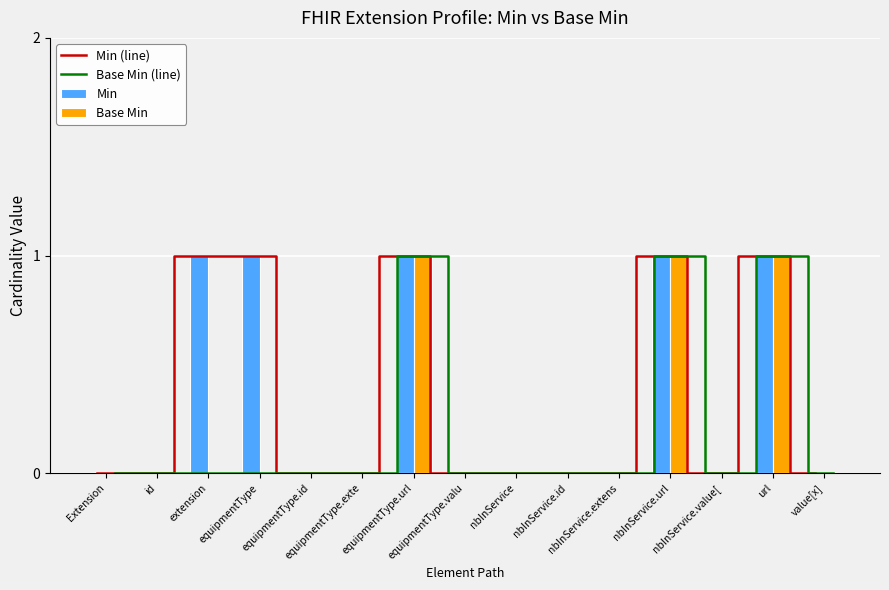

Reading left to right, transcribe all the data shown in this chart.

Min (line): 0	0	1	1	0	0	1	0	0	0	0	1	0	1	0
Base Min (line): 0	0	0	0	0	0	1	0	0	0	0	1	0	1	0
Min: 0	0	1	1	0	0	1	0	0	0	0	1	0	1	0
Base Min: 0	0	0	0	0	0	1	0	0	0	0	1	0	1	0